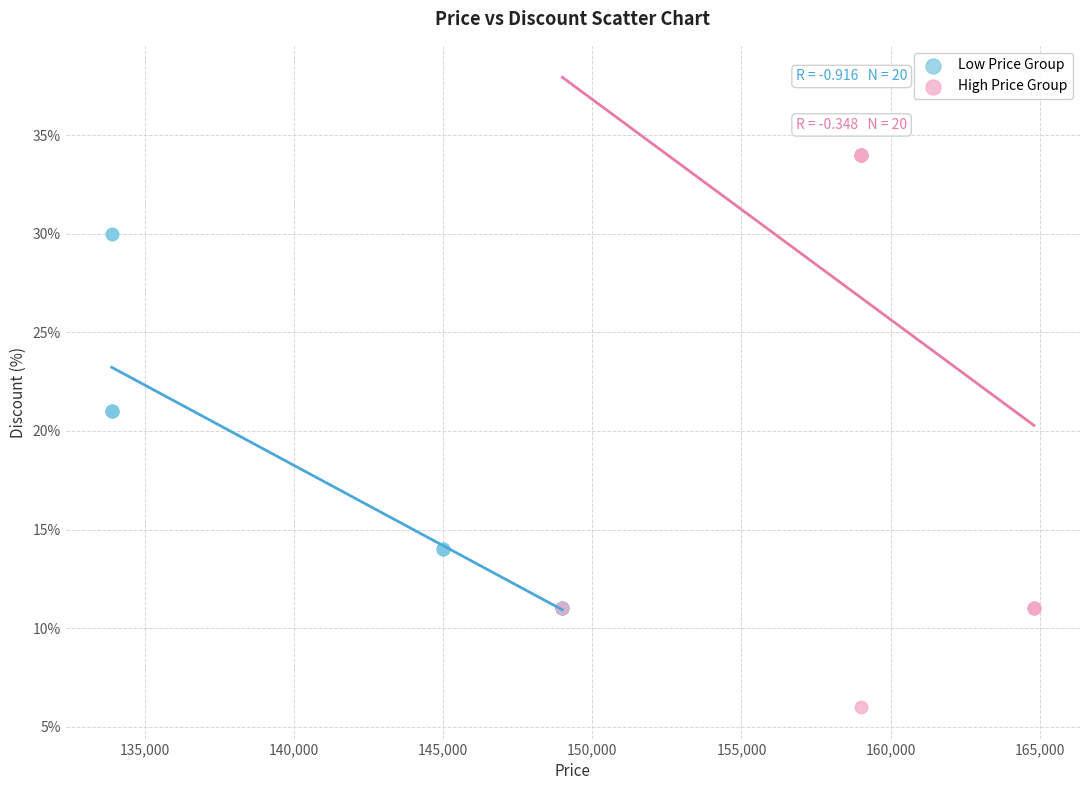

Which series contains the lowest Y value?

High Price Group